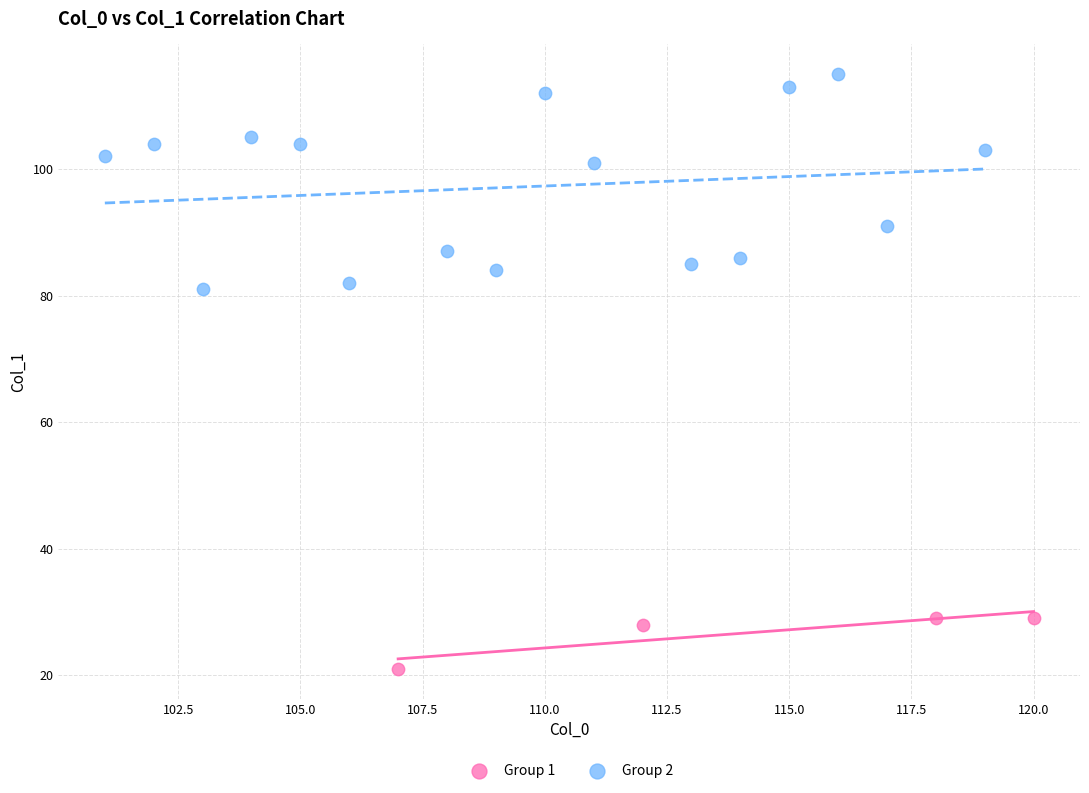

Which series has the largest Y range (max minus min)?

Group 2